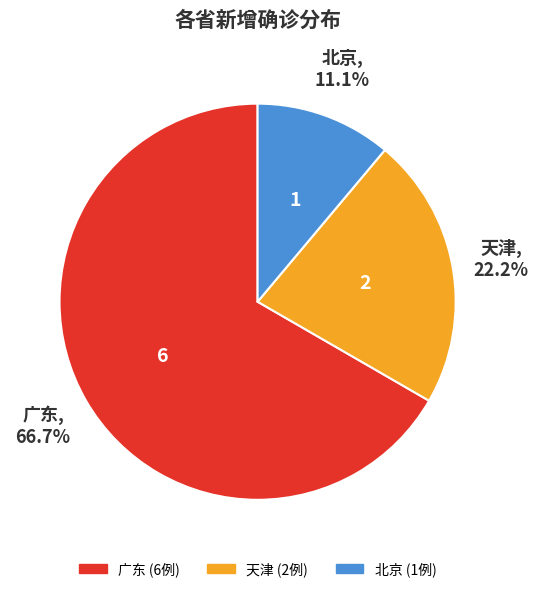

Between 天津 and 广东, which is larger?

广东